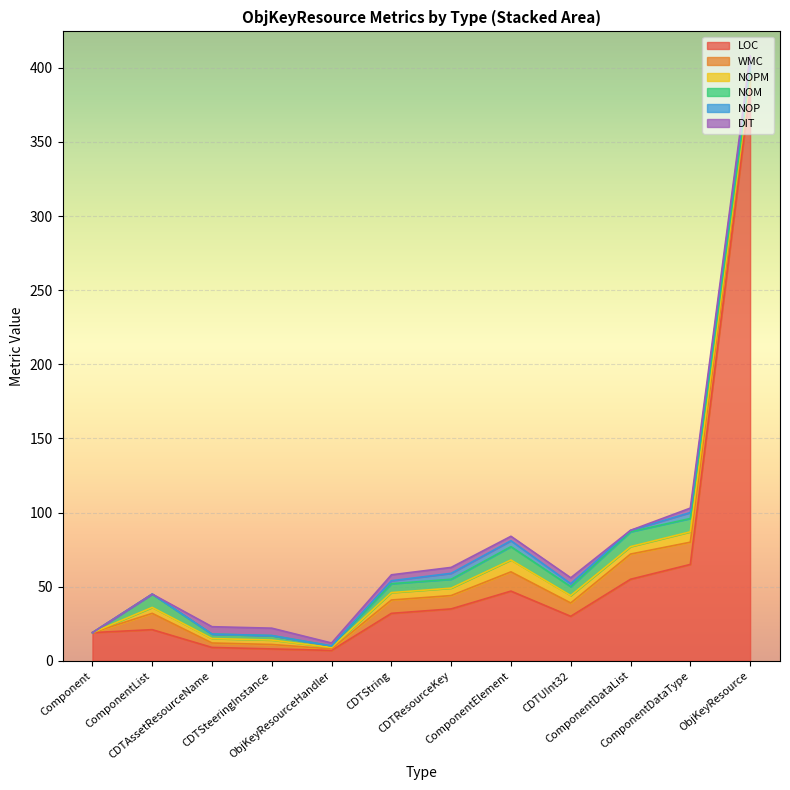

How many interior local peaks does the NOP series have?

4